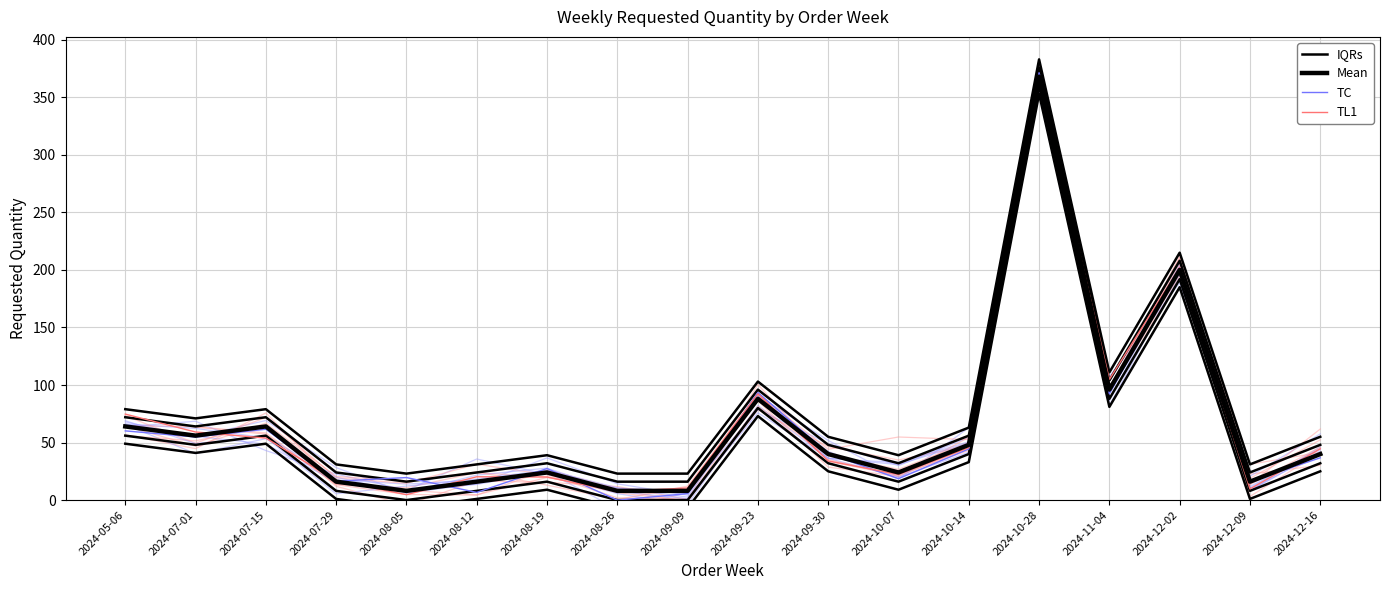

Does the chart display data point markers on the line(s)?

No